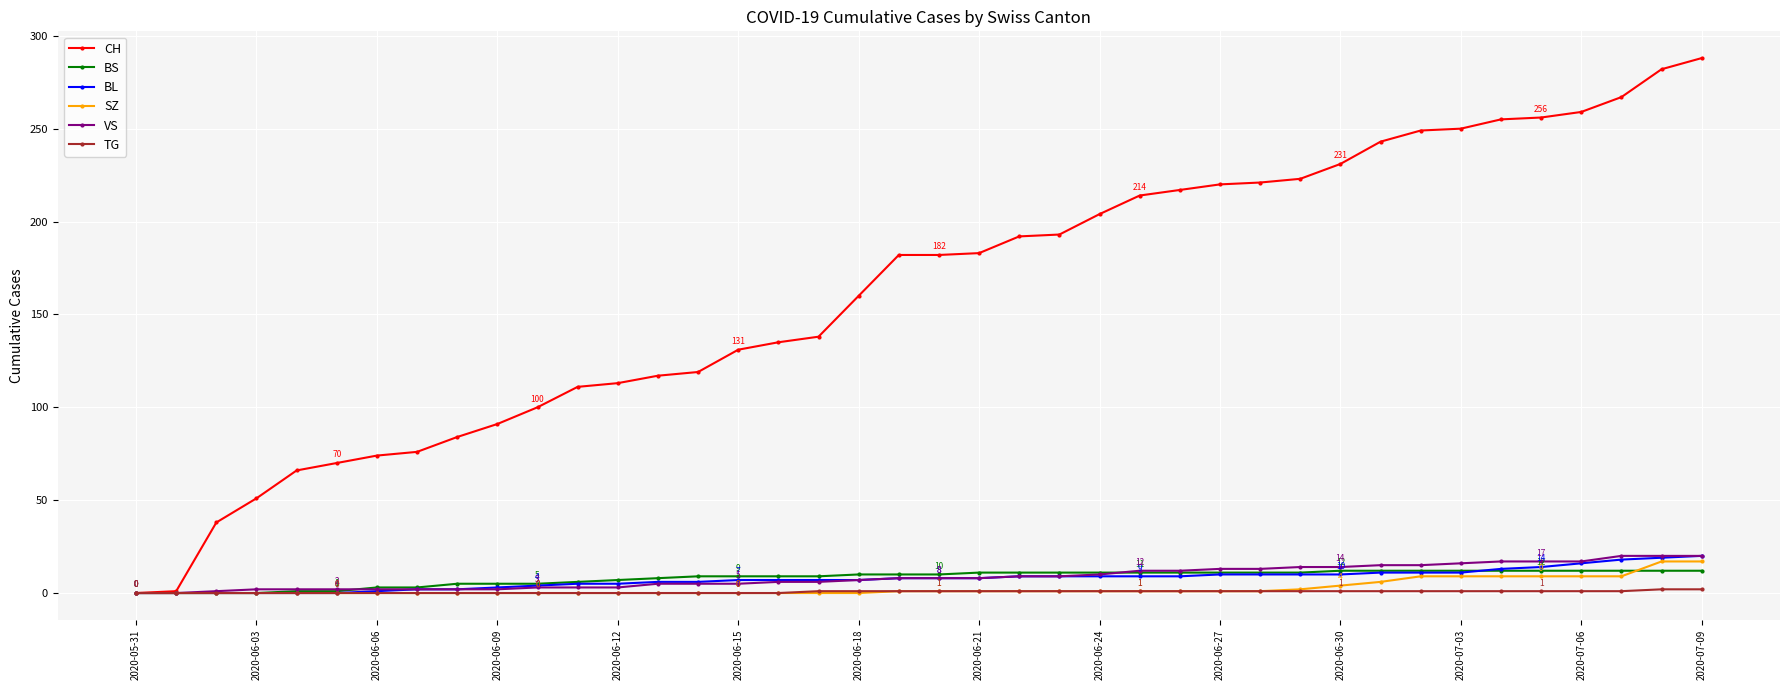

Which series has the largest total across all categories?

CH